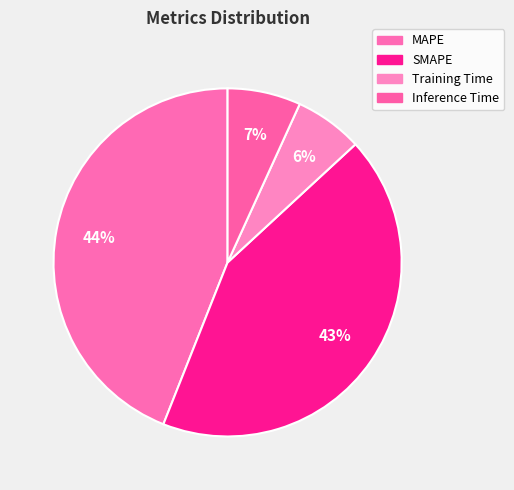

Is it true that Inference Time is 1% of the pie?

False